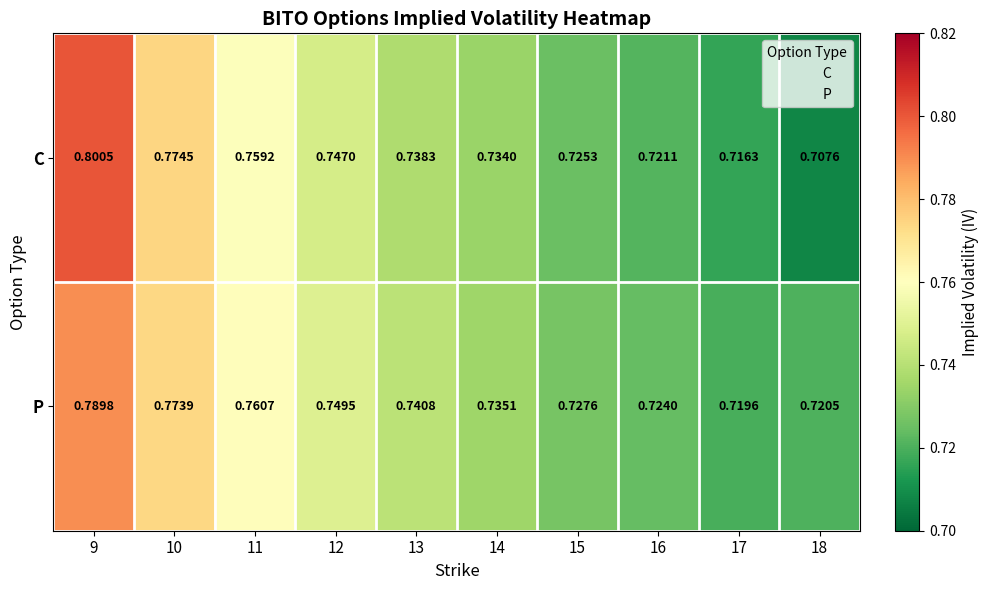

Which series has the largest range (max minus min)?

C